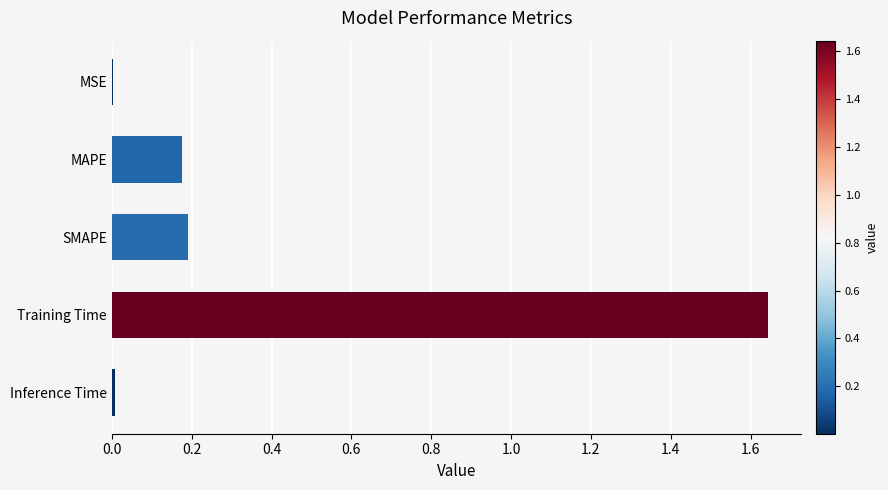

What is the sum of all values?

2.0